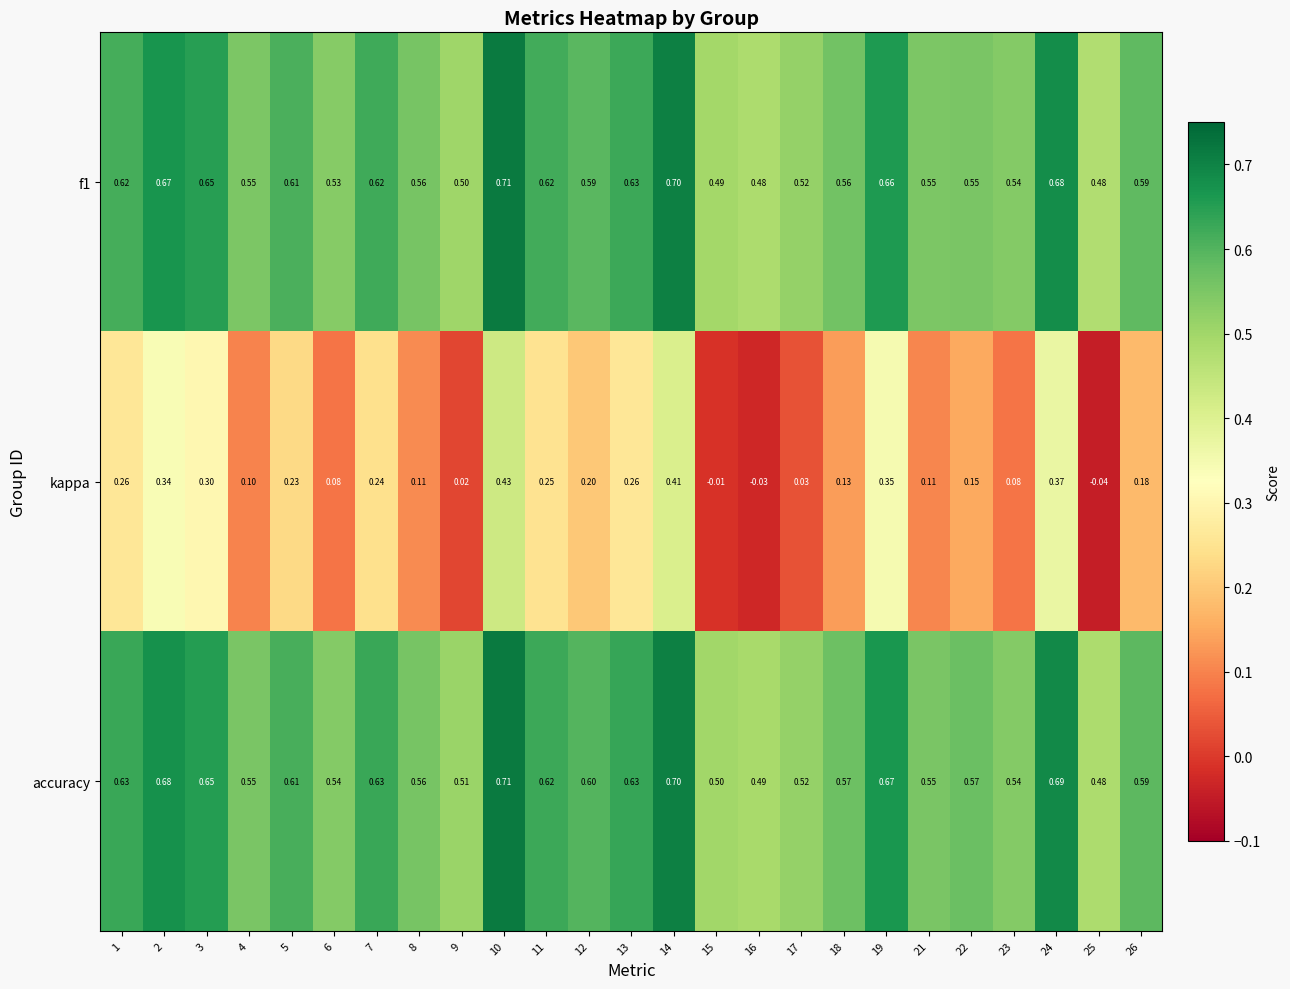

What is the spread (max minus min) of values at 8?

0.5